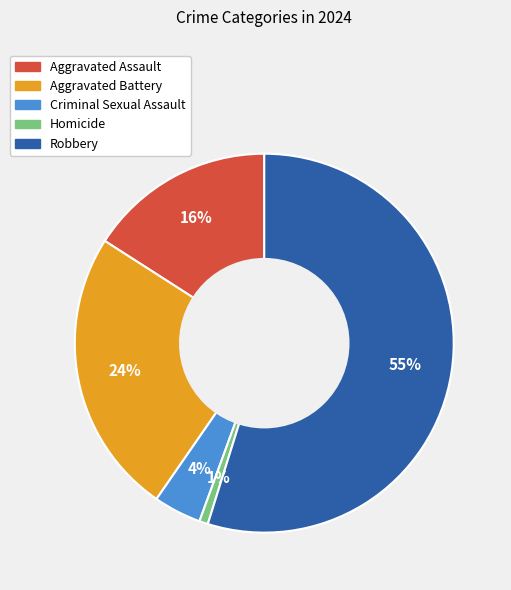

Which has a higher value, Homicide or Aggravated Battery?

Aggravated Battery